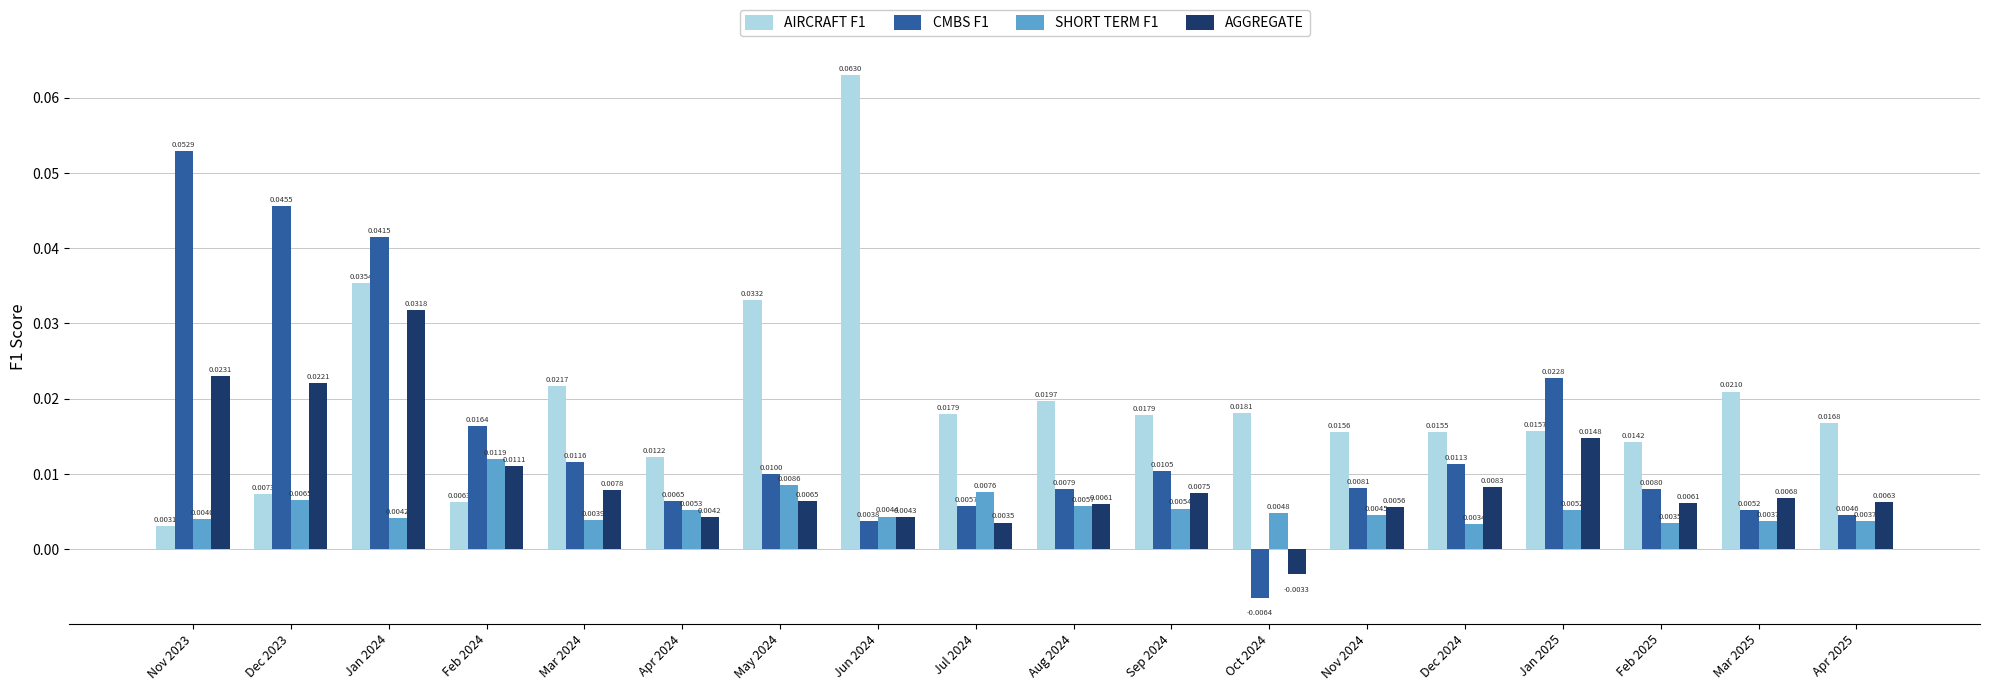

Which series changed the most between Dec 2023 and Aug 2024?

CMBS F1